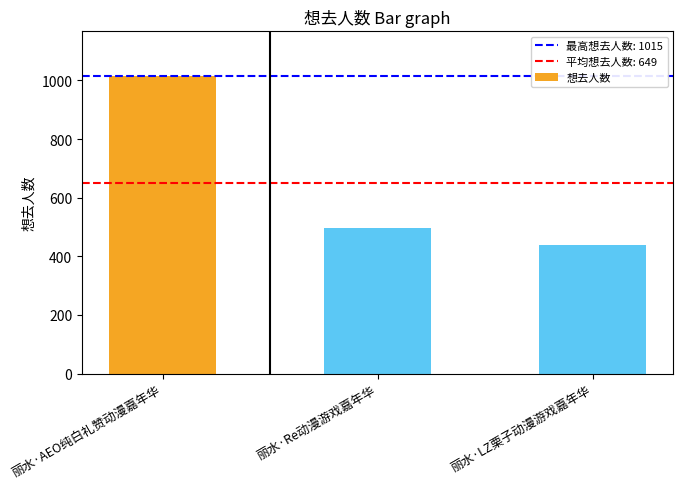

Reading left to right, list all the values displayed in this chart.

丽水·AEO纯白礼赞动漫嘉年华=1015	丽水·Re动漫游戏嘉年华=496	丽水·LZ栗子动漫游戏嘉年华=437